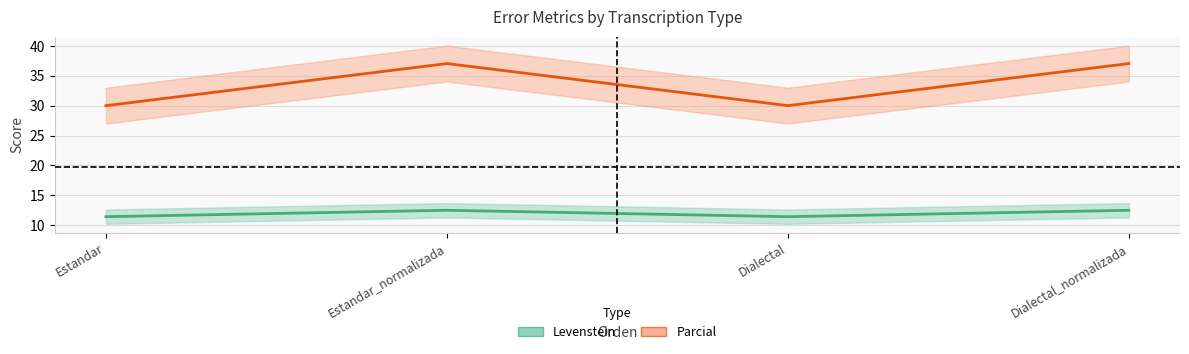

At which category does Levenstein reach its first local peak?

Estandar_normalizada